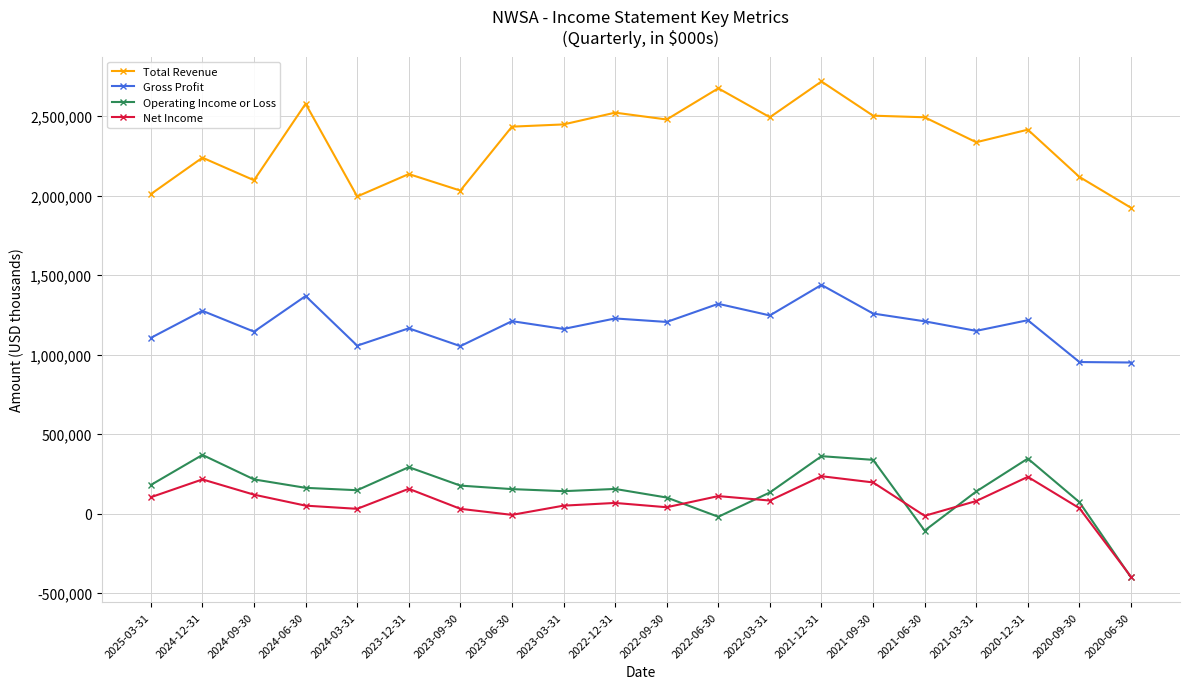

What is the smallest value displayed?

-401000